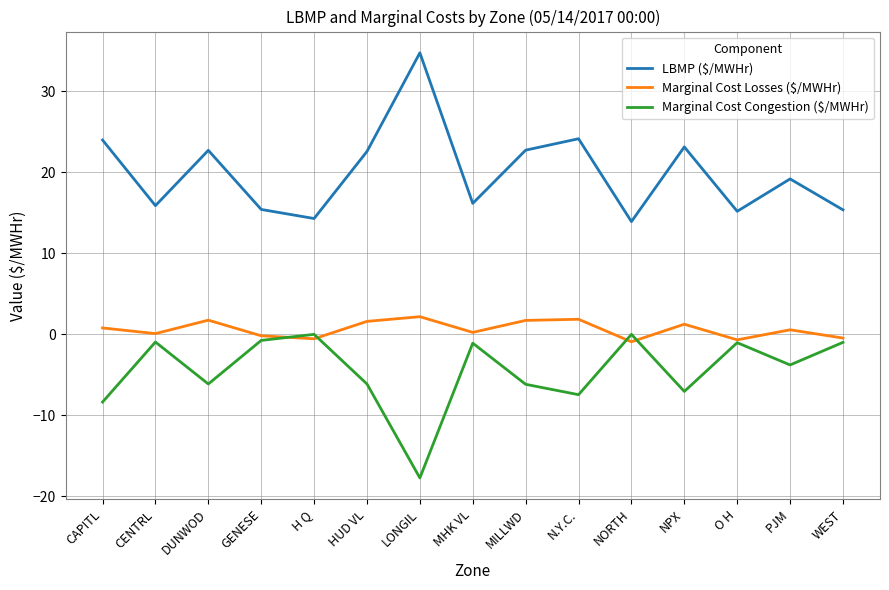

Which series has the largest total across all categories?

LBMP ($/MWHr)